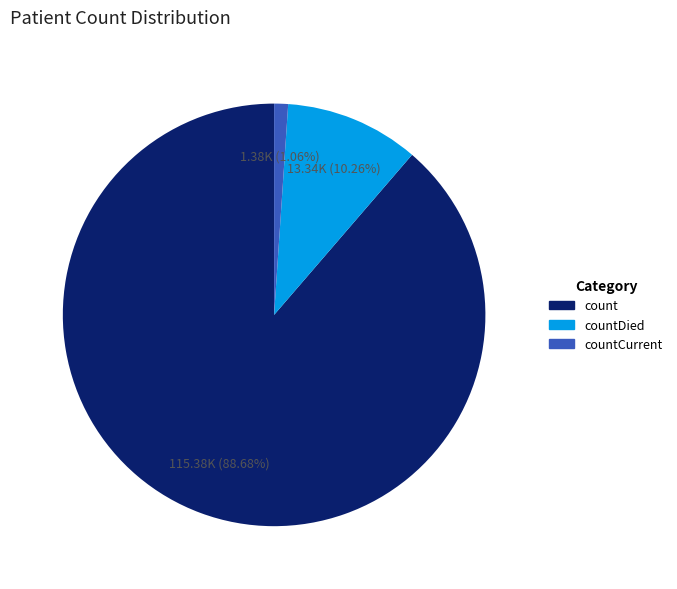

Which category has the biggest portion of the pie?

count